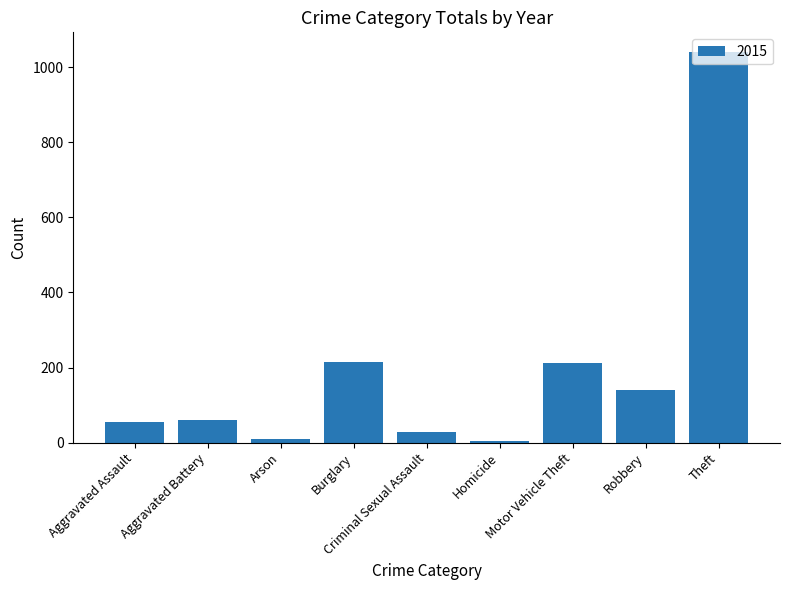

What is the maximum value shown in the chart?

1041